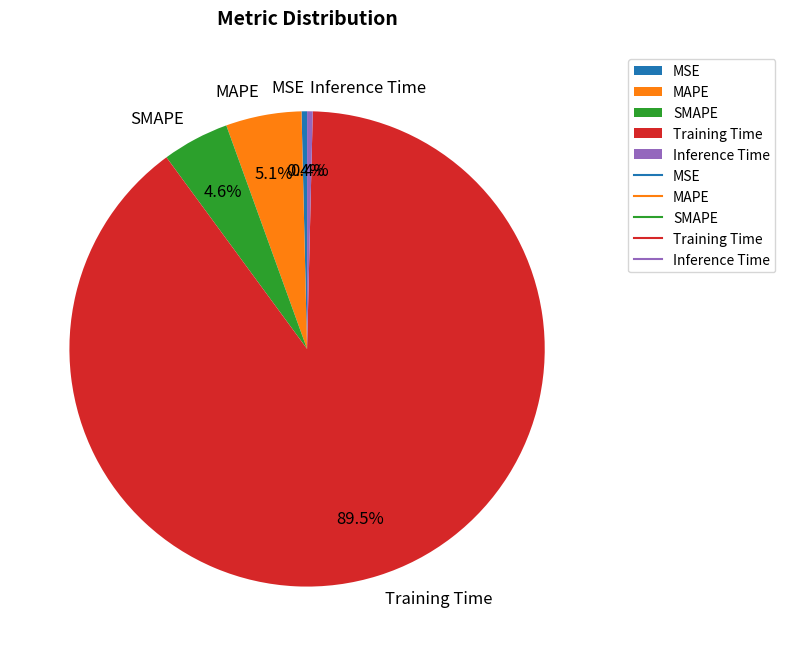

To the nearest percent, what percentage of the pie is SMAPE?

5%